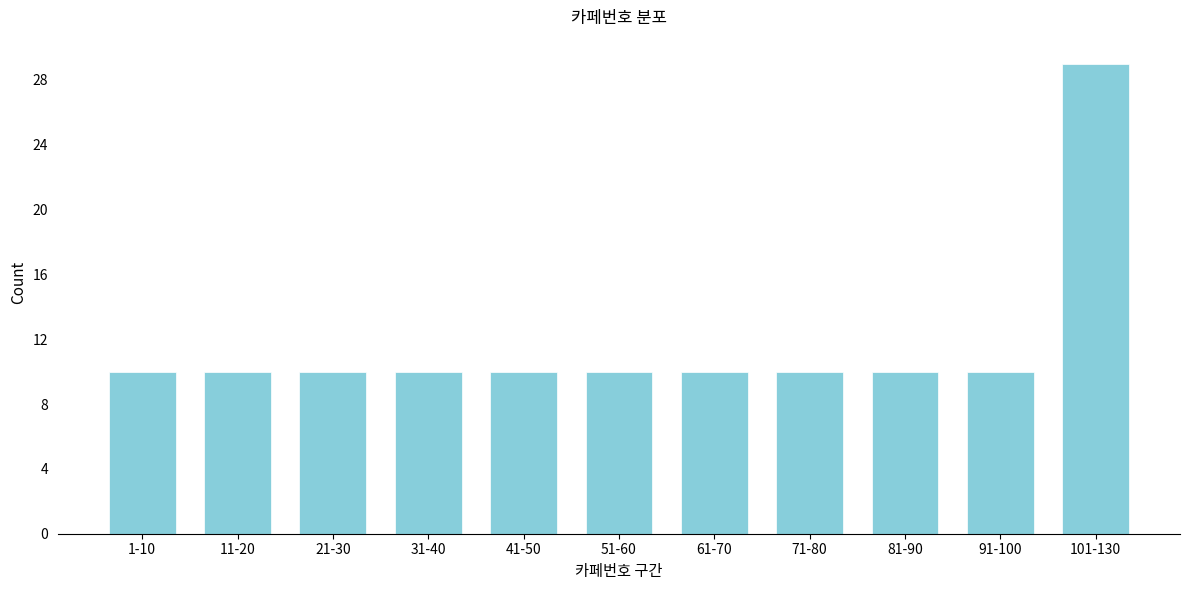

Reading right to left, transcribe all the data shown in this chart.

29	10	10	10	10	10	10	10	10	10	10